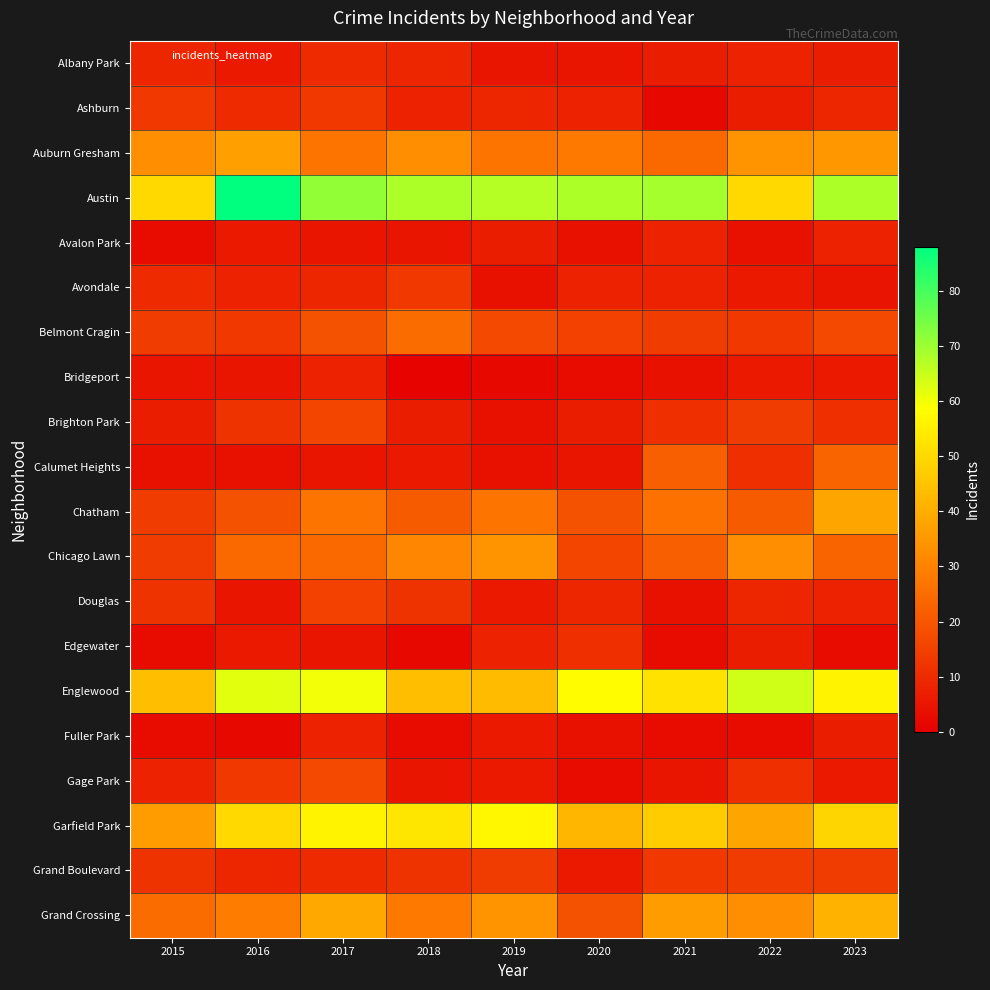

Between 2017 and 2015, which is larger?

2017